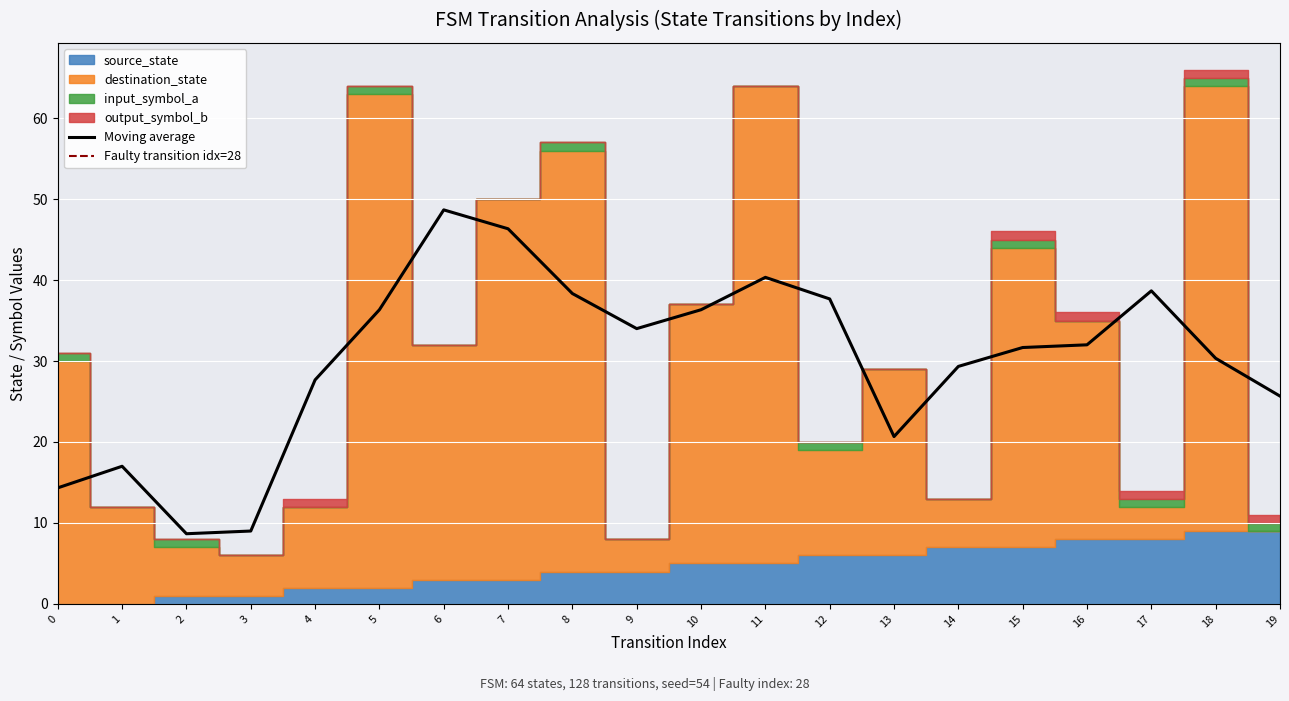

Reading right to left, extract all data points from this chart.

source_state: 19=9	18=9	17=8	16=8	15=7	14=7	13=6	12=6	11=5	10=5	9=4	8=4	7=3	6=3	5=2	4=2	3=1	2=1	1=0	0=0
destination_state: 19=0	18=55	17=4	16=27	15=37	14=6	13=23	12=13	11=59	10=32	9=4	8=52	7=47	6=29	5=61	4=10	3=5	2=6	1=12	0=30
input_symbol_a: 19=1	18=1	17=1	16=0	15=1	14=0	13=0	12=1	11=0	10=0	9=0	8=1	7=0	6=0	5=1	4=0	3=0	2=1	1=0	0=1
output_symbol_b: 19=1	18=1	17=1	16=1	15=1	14=0	13=0	12=0	11=0	10=0	9=0	8=0	7=0	6=0	5=0	4=1	3=0	2=0	1=0	0=0